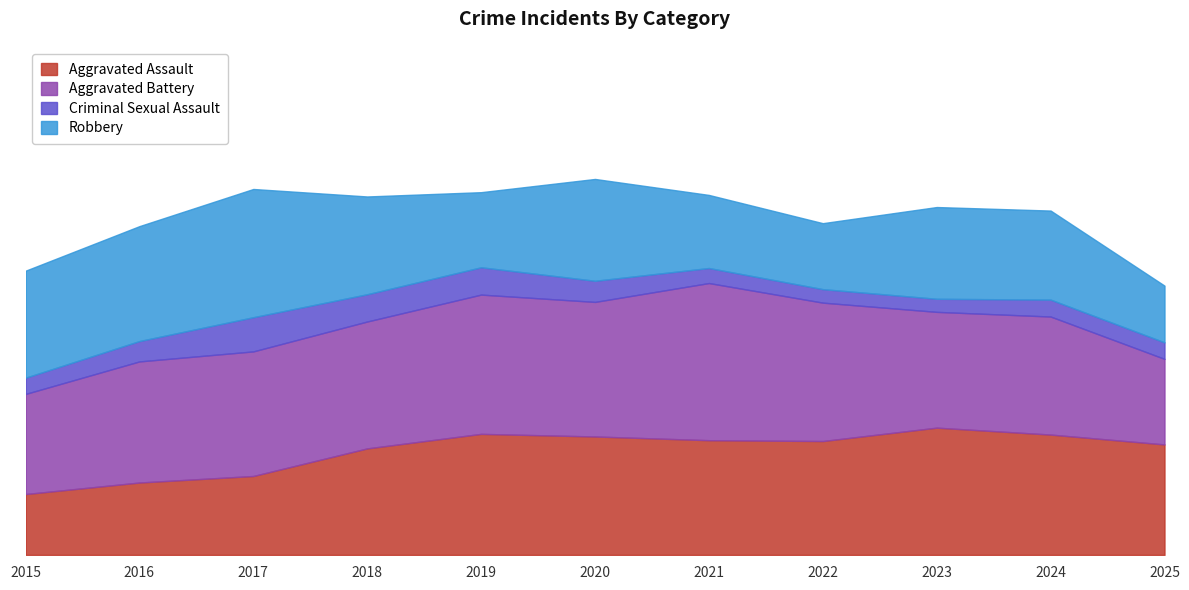

Reading right to left, list all the values displayed in this chart.

Aggravated Assault: 47	52	58	47	50	51	54	48	31	33	25
Aggravated Battery: 33	57	46	60	74	53	64	53	54	55	41
Criminal Sexual Assault: 7	8	5	6	6	9	13	10	18	7	7
Robbery: 21	42	43	25	28	53	25	42	61	48	46